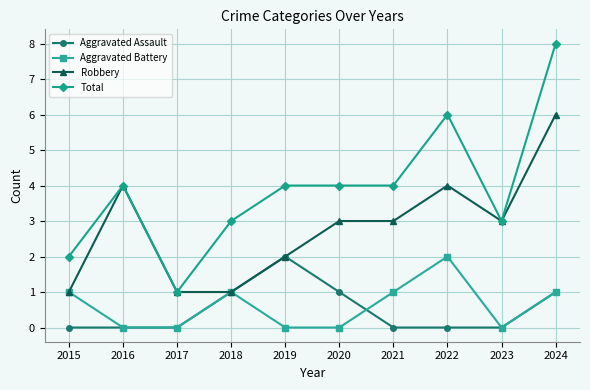

What is the greatest value displayed?

8